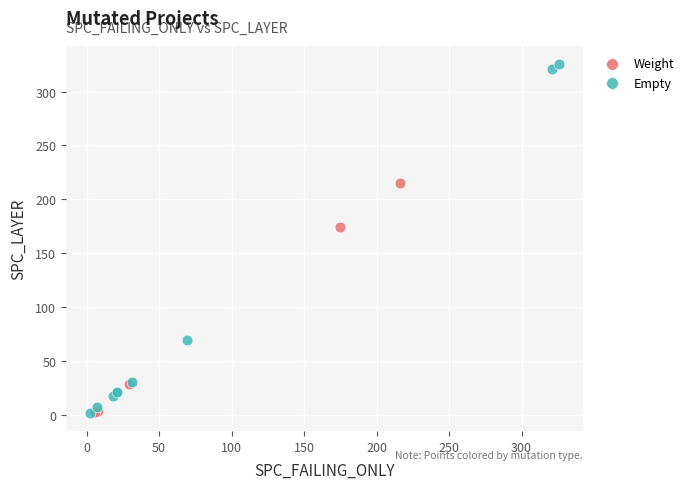

Which series contains the highest Y value?

Empty